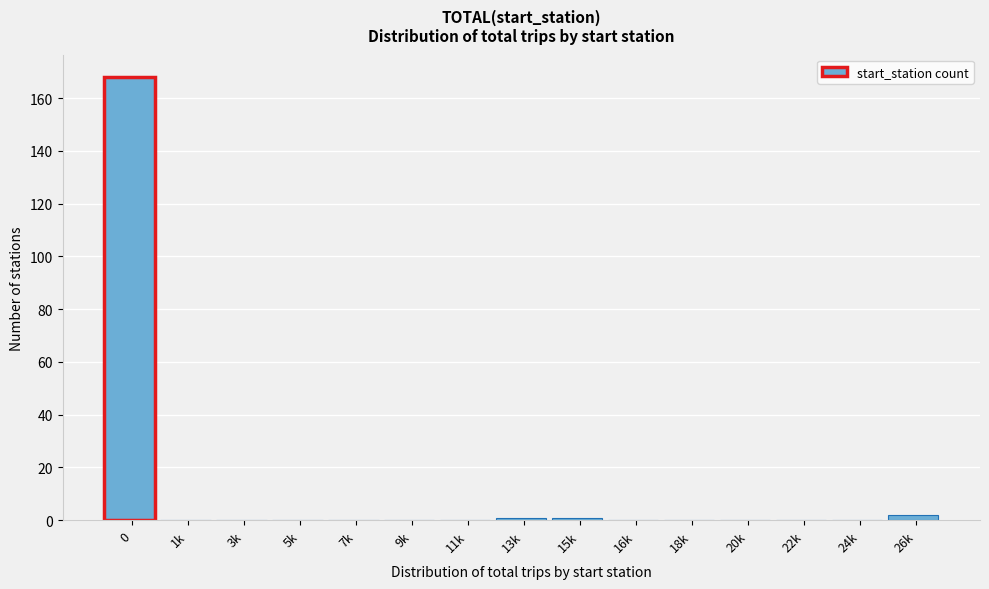

Reading right to left, transcribe all the data shown in this chart.

26k=2	24k=0	22k=0	20k=0	18k=0	16k=0	15k=1	13k=1	11k=0	9k=0	7k=0	5k=0	3k=0	1k=0	0=168